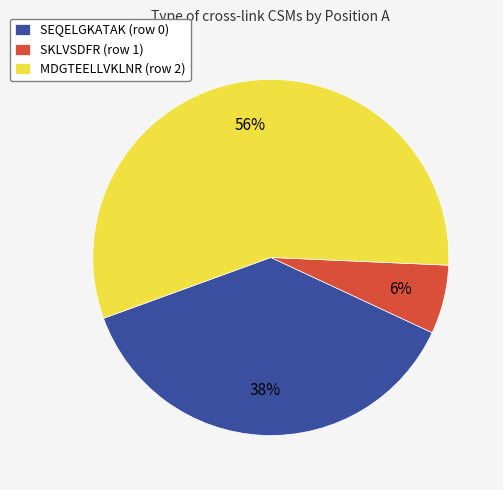

How many slices are in this pie chart?

3